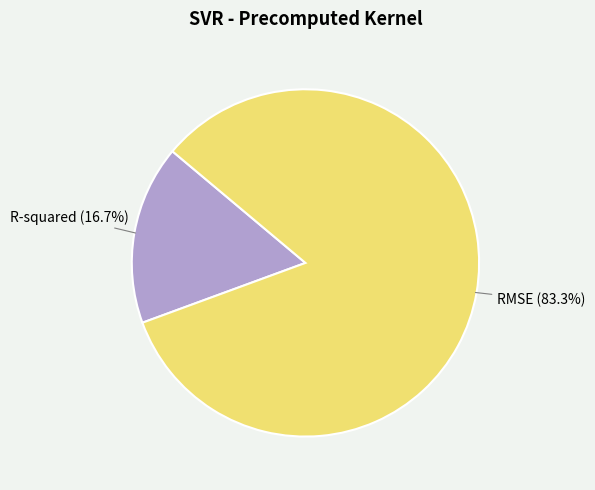

Which has a higher value, R-squared or RMSE?

RMSE